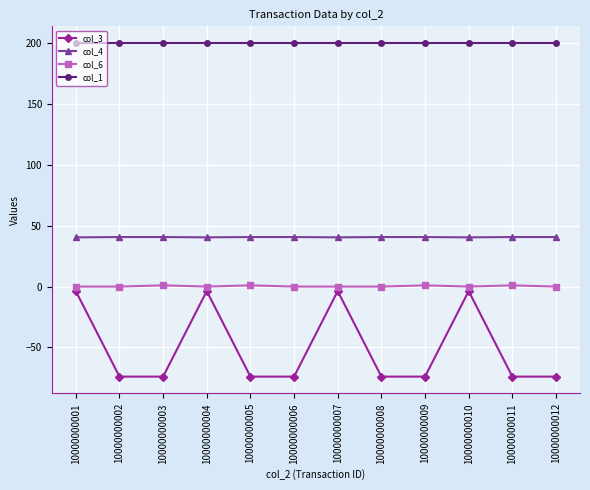

List the series in order of their overall mean, lowest first.

col_3, col_6, col_4, col_1